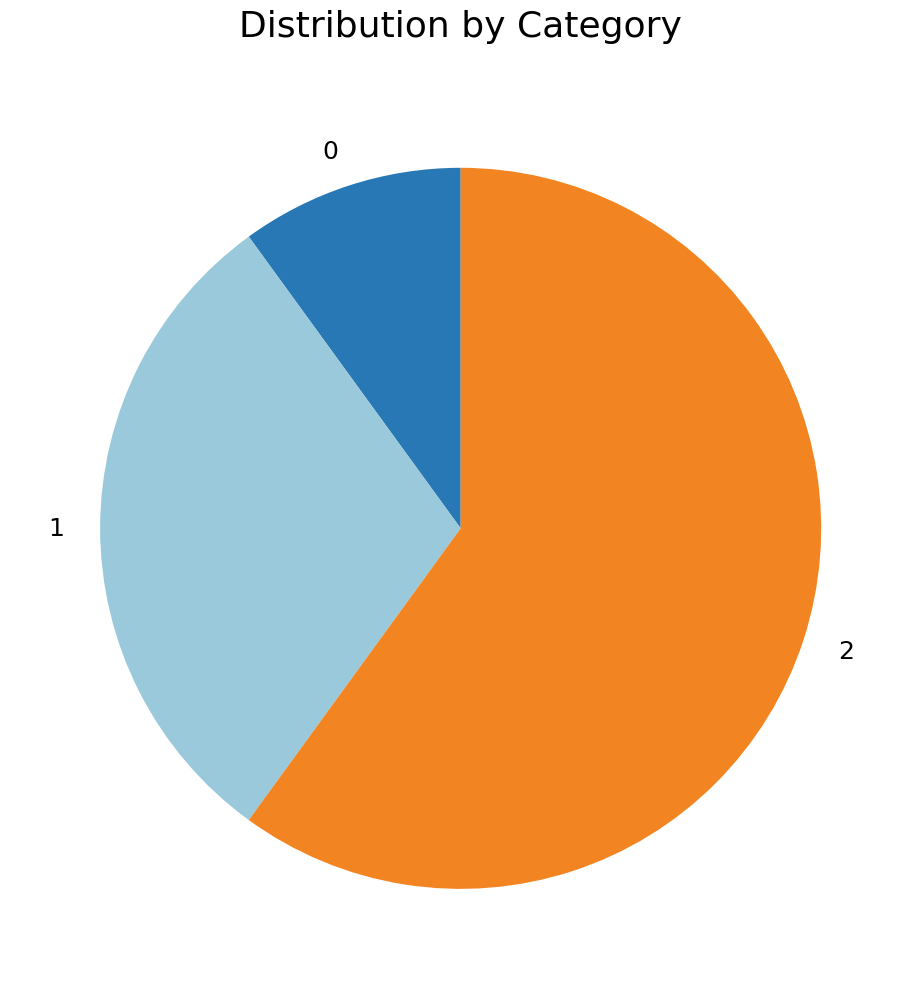

Do 1 and 2 together represent more than half of the pie?

Yes